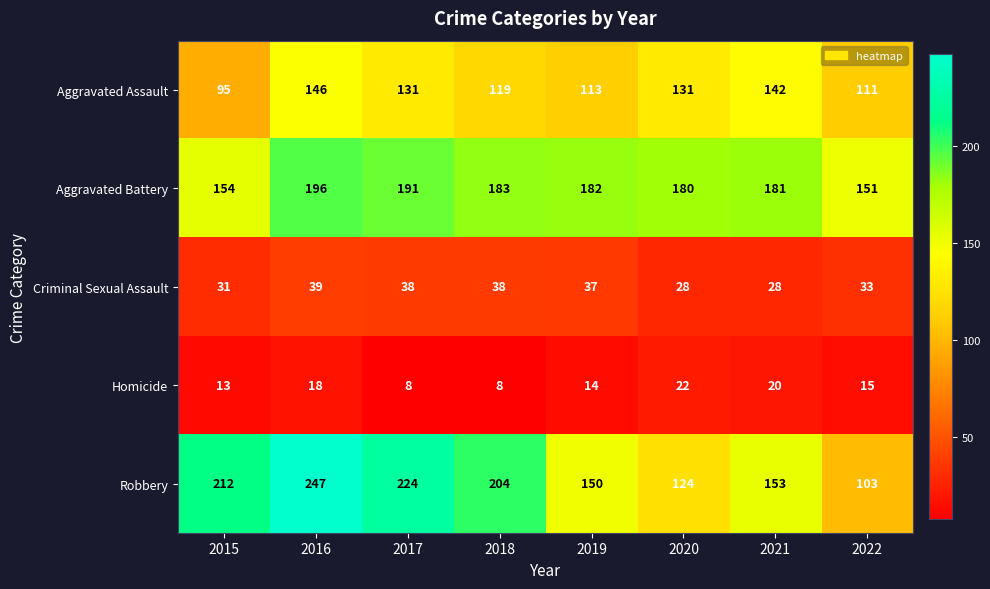

What is the difference between the highest and lowest values at 2016?

229